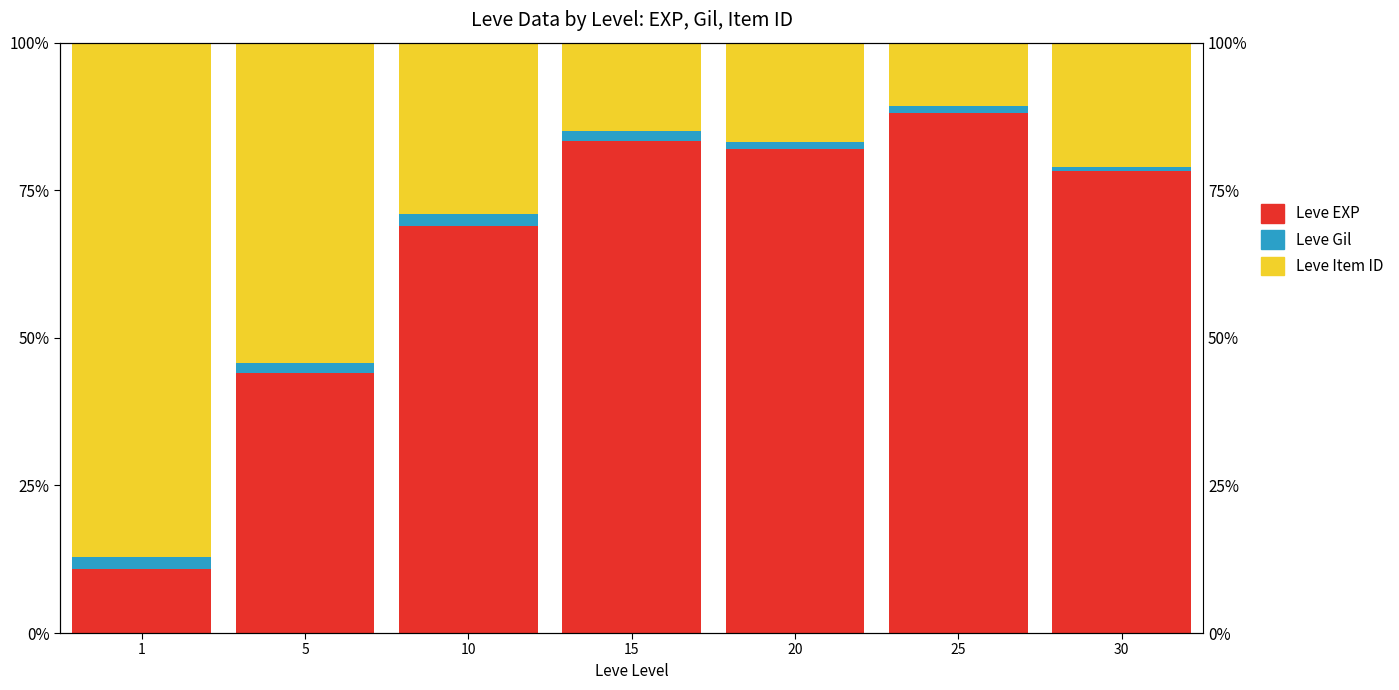

Is the value of Leve EXP at 15 greater than the value of Leve Item ID at 20?

Yes